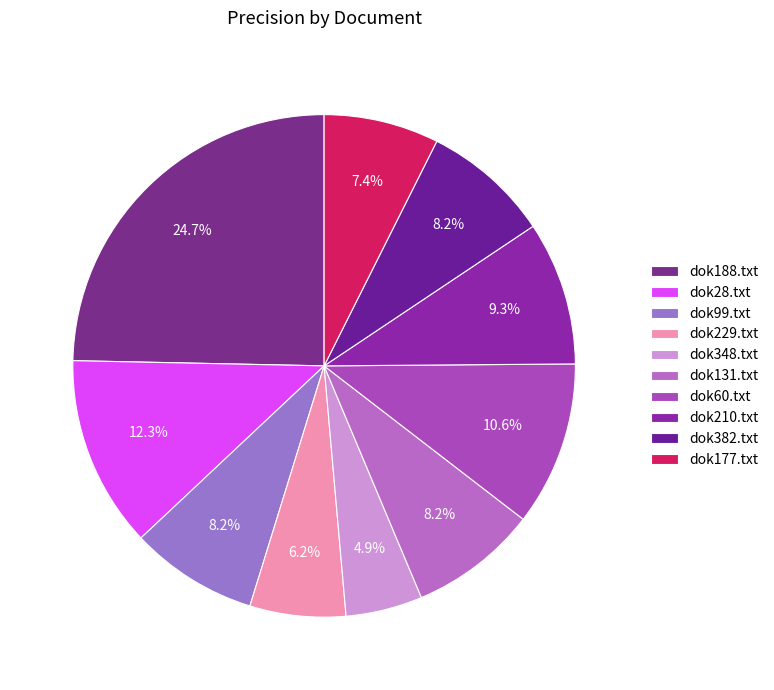

To the nearest percent, what is the combined percentage of dok60.txt and dok210.txt?

20%